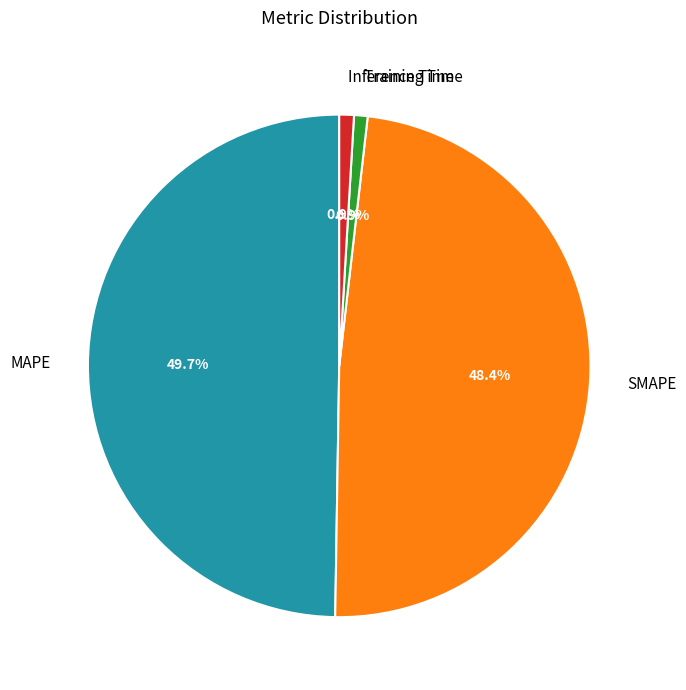

What is the largest slice in the pie chart?

MAPE